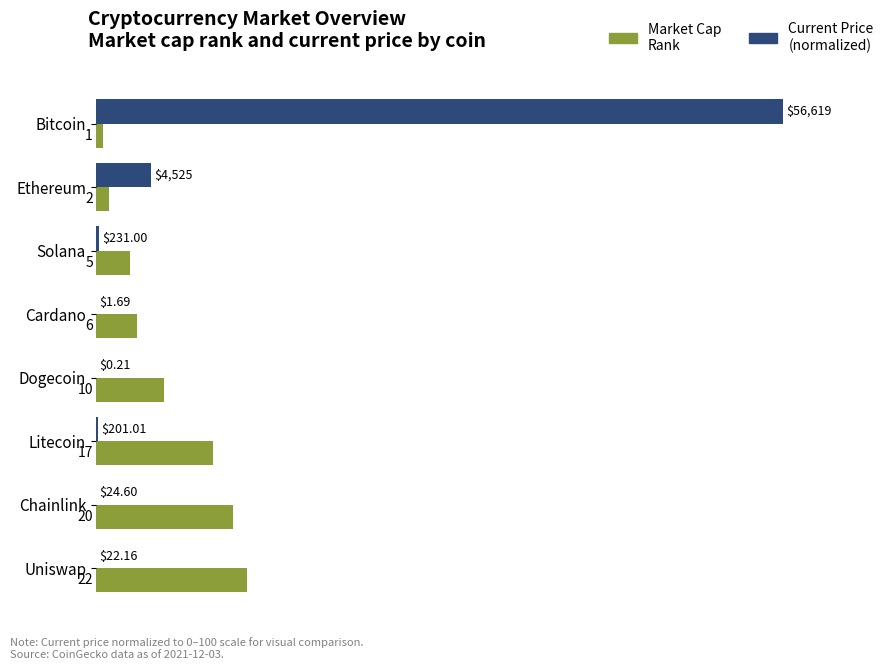

At which category does the chart reach its peak across all series?

Bitcoin